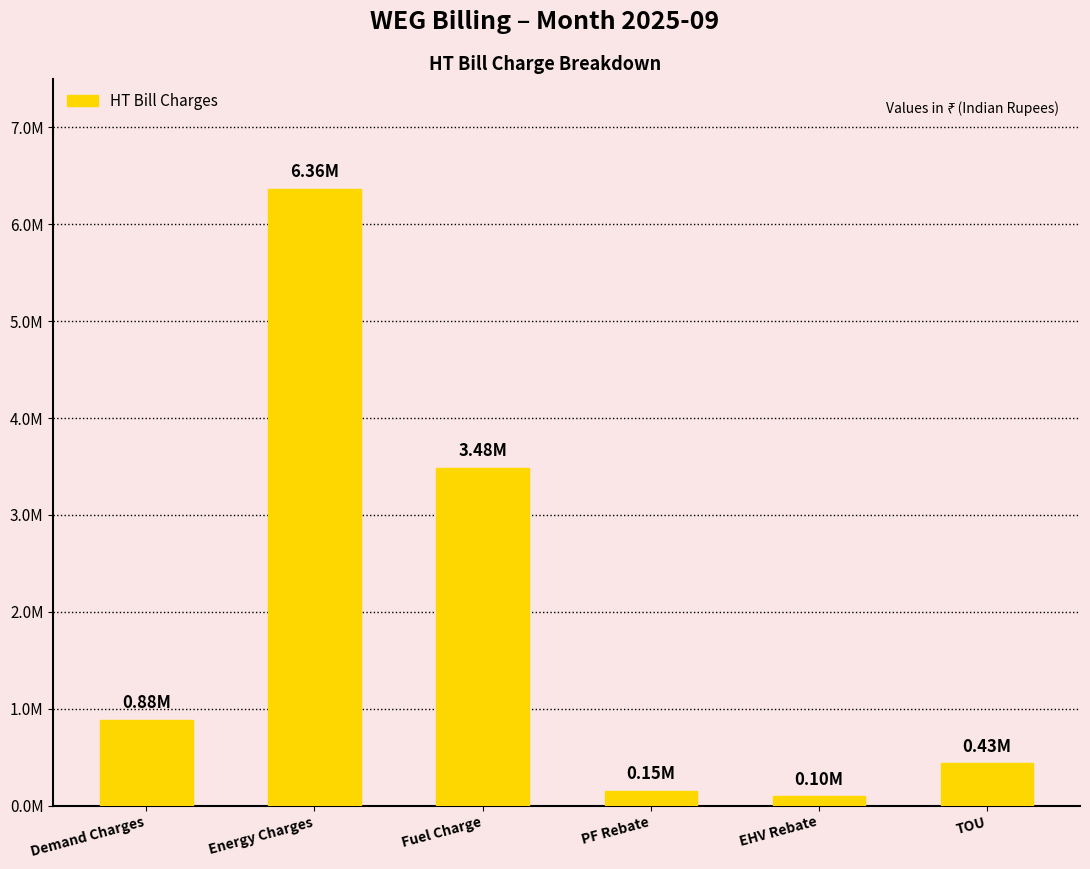

What is the maximum value shown in the chart?

6363159.6